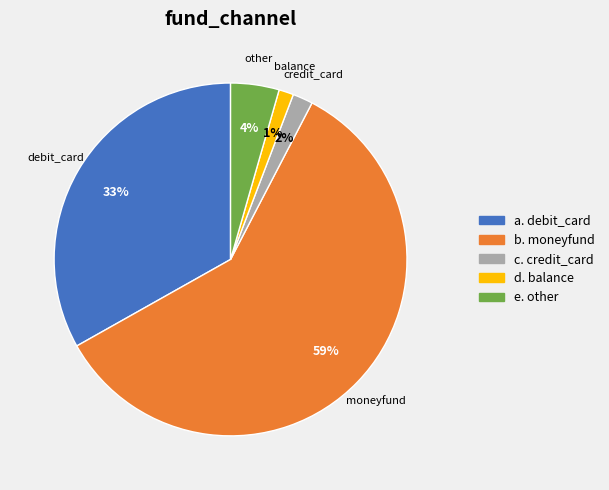

What is the majority slice?

moneyfund